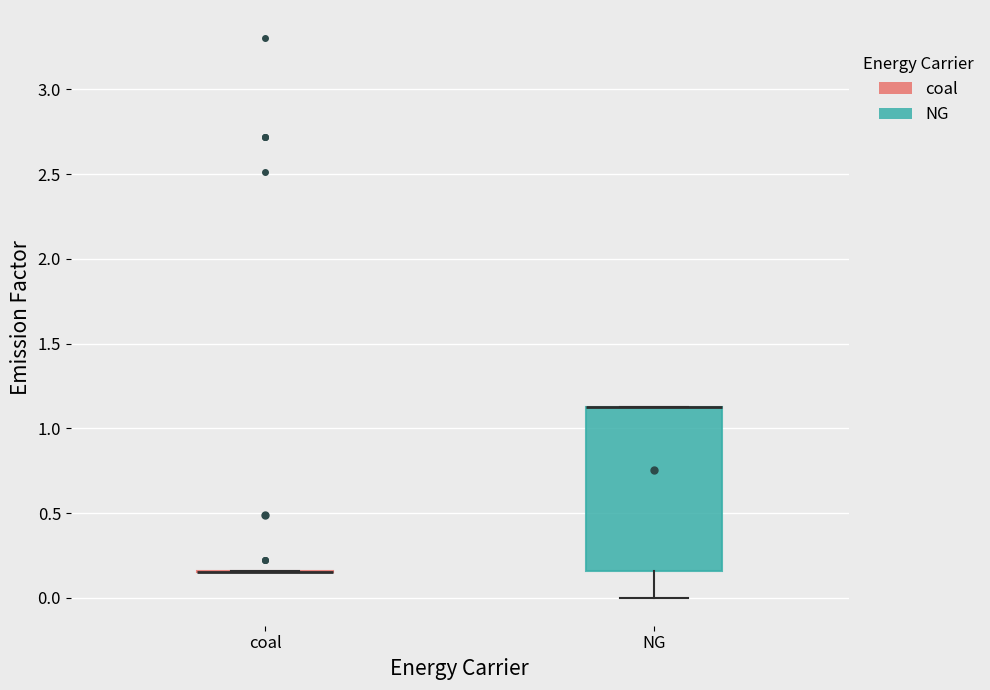

Reading left to right, transcribe this box plot: for each box, give where its median line is, the range the box spans, and where its two whiskers end, as read against the y-axis. The values are not printed on the chart, so give them approximately, as read against the axis.

coal: box collapsed to a line at 0.15, whiskers 0.15 to 0.15
NG: median 1.15 (drawn on the box's upper edge), box 0.15 to 1.15, whiskers 0.00 to 1.15